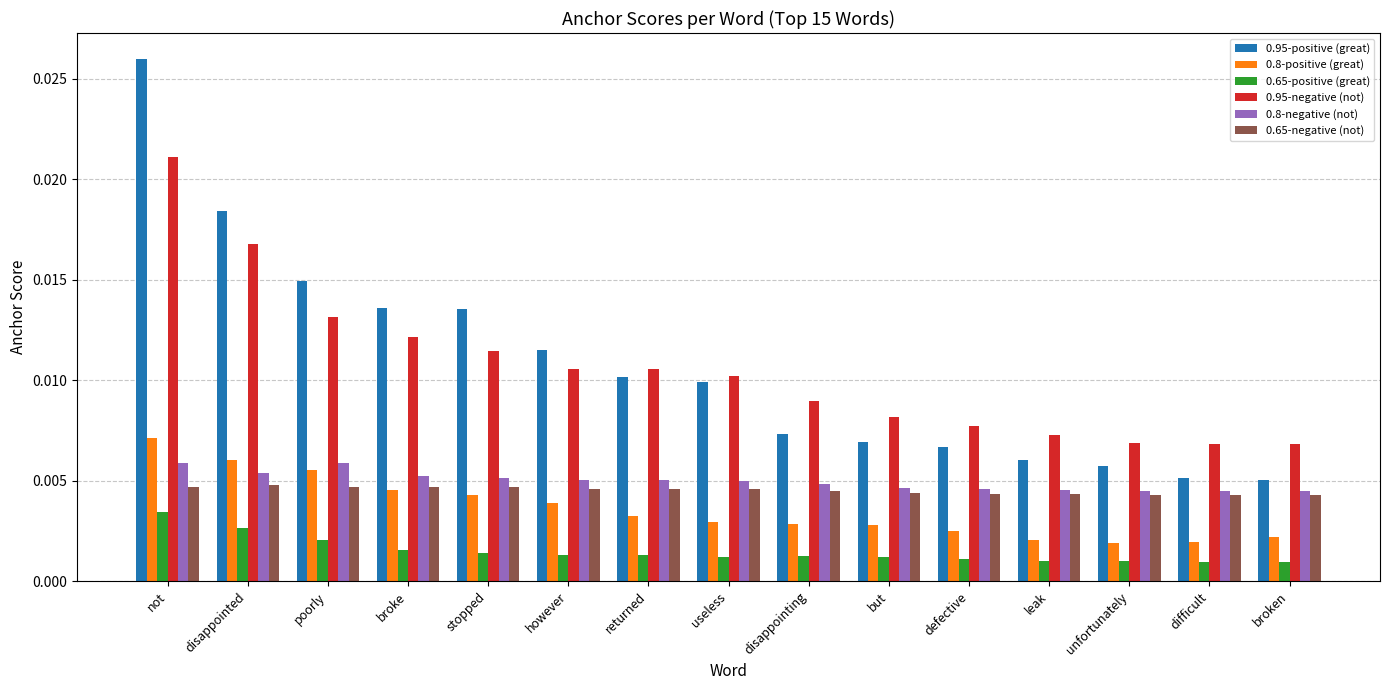

Count the 0.65-positive (great) values in the range 0 to 1.

15